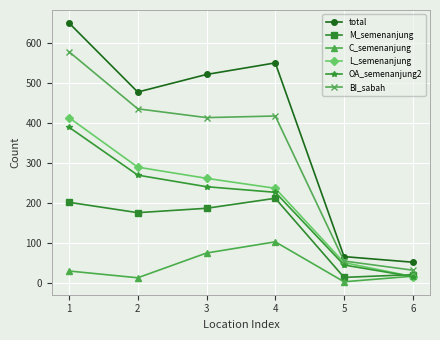

True or false: BI_sabah and M_semenanjung cross at least once.

False